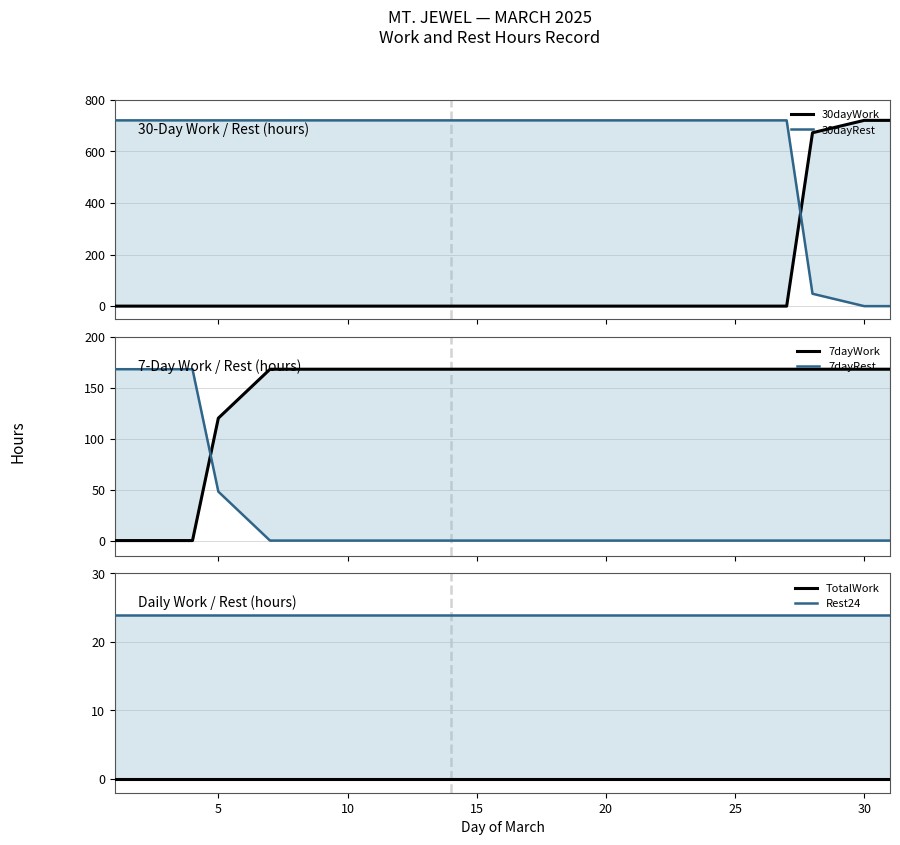

What is the average value of the 7dayRest series?

24